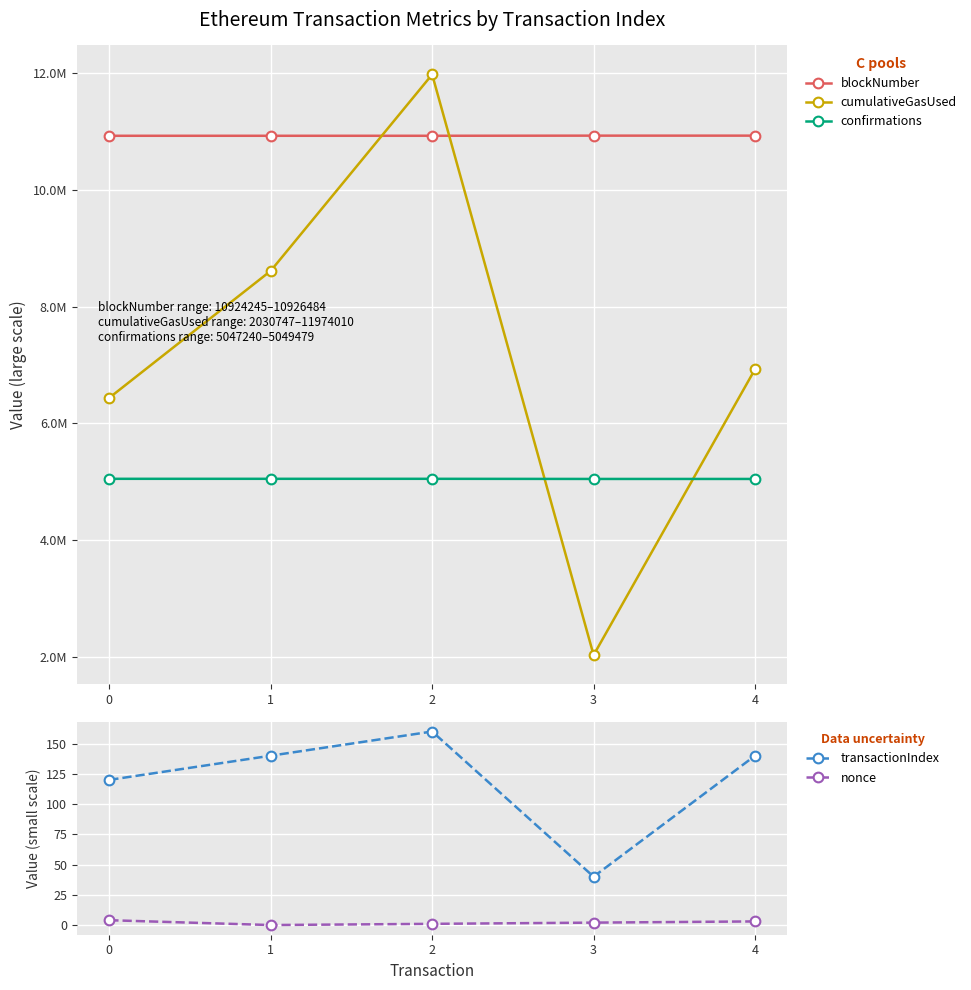

At which category is the sum across all series the highest?

2